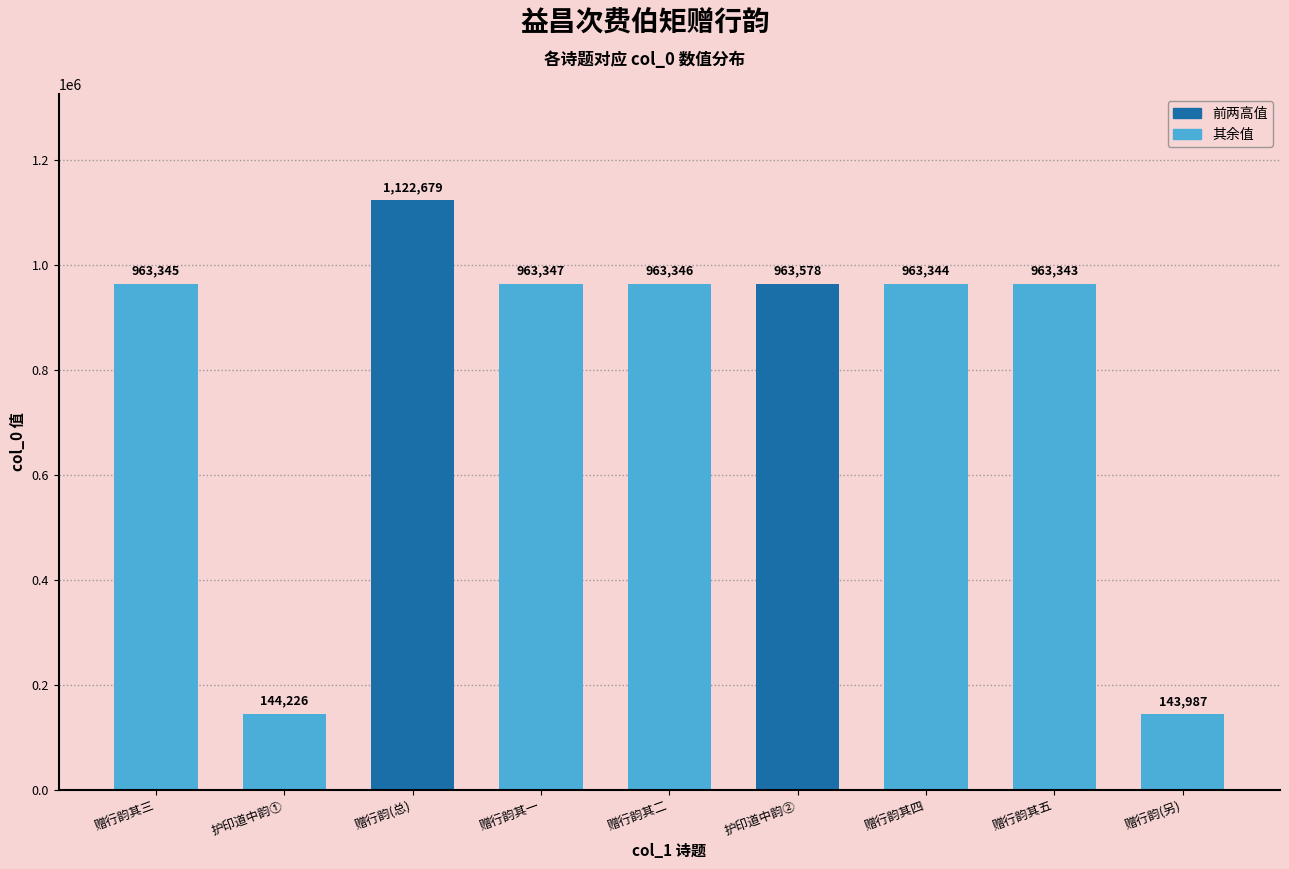

What is the difference between the values at 赠行韵其一 and 护印道中韵②?

231